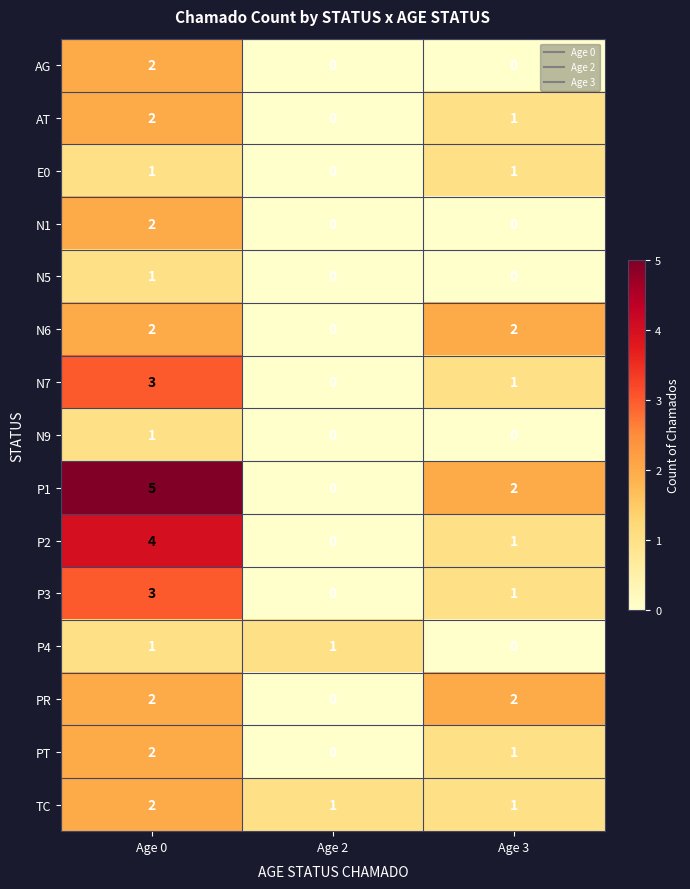

How many PT values are between 0 and 2?

3